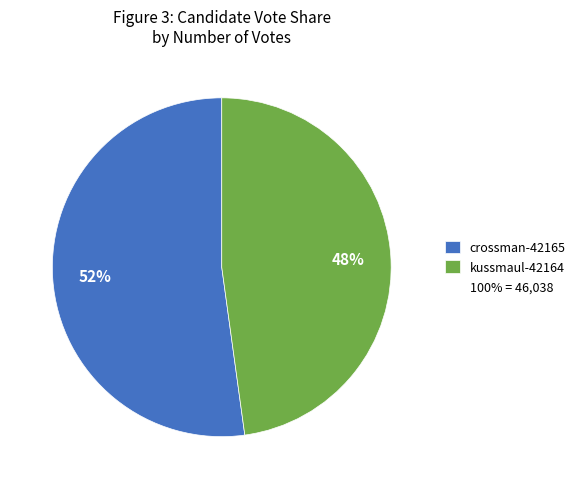

Is there any slice that represents more than half of the pie?

Yes